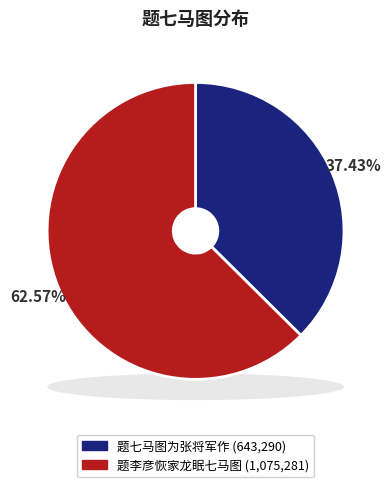

How many slices are in this pie chart?

2